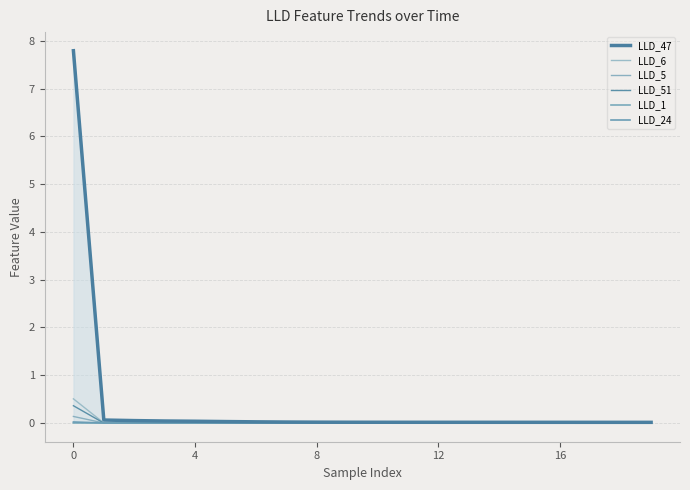

Where is the first local minimum for LLD_5?

5